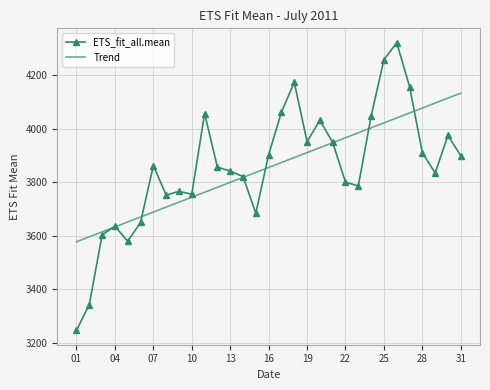

List the series in order of their peak value, lowest first.

Trend, ETS_fit_all.mean